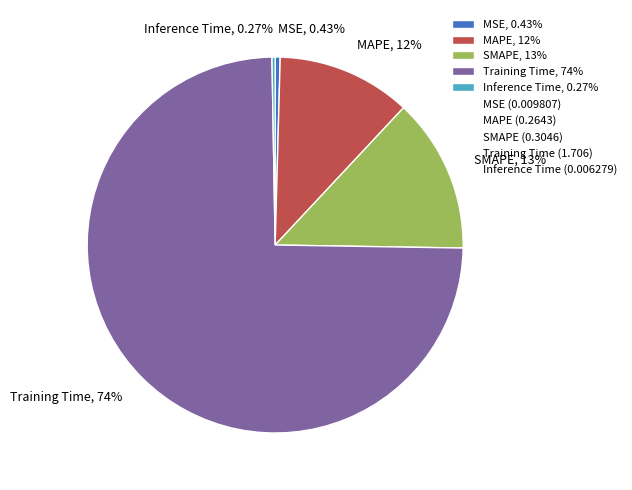

Do SMAPE, 13% and MSE, 0.43% together represent more than half of the pie?

No